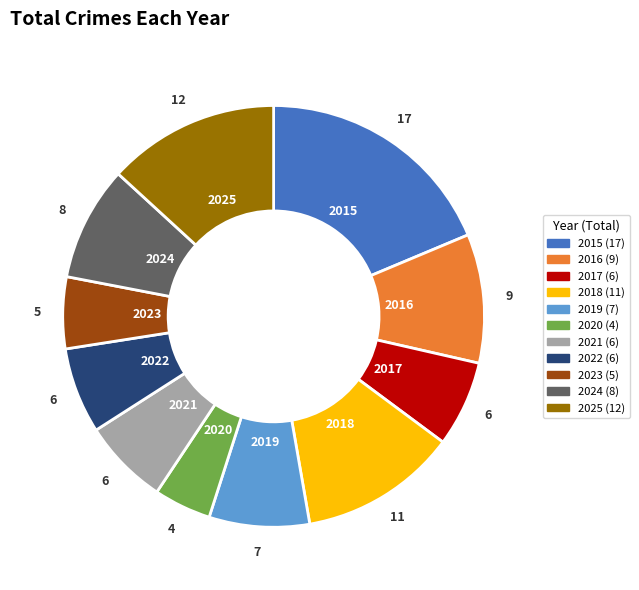

What is the smallest slice in the pie chart?

2020